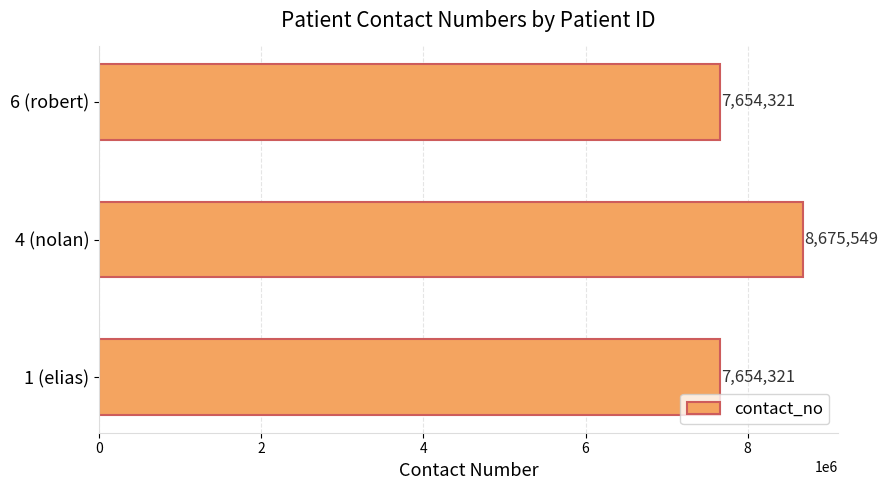

Is it true that the value at 6 (robert) is 13676350?

False